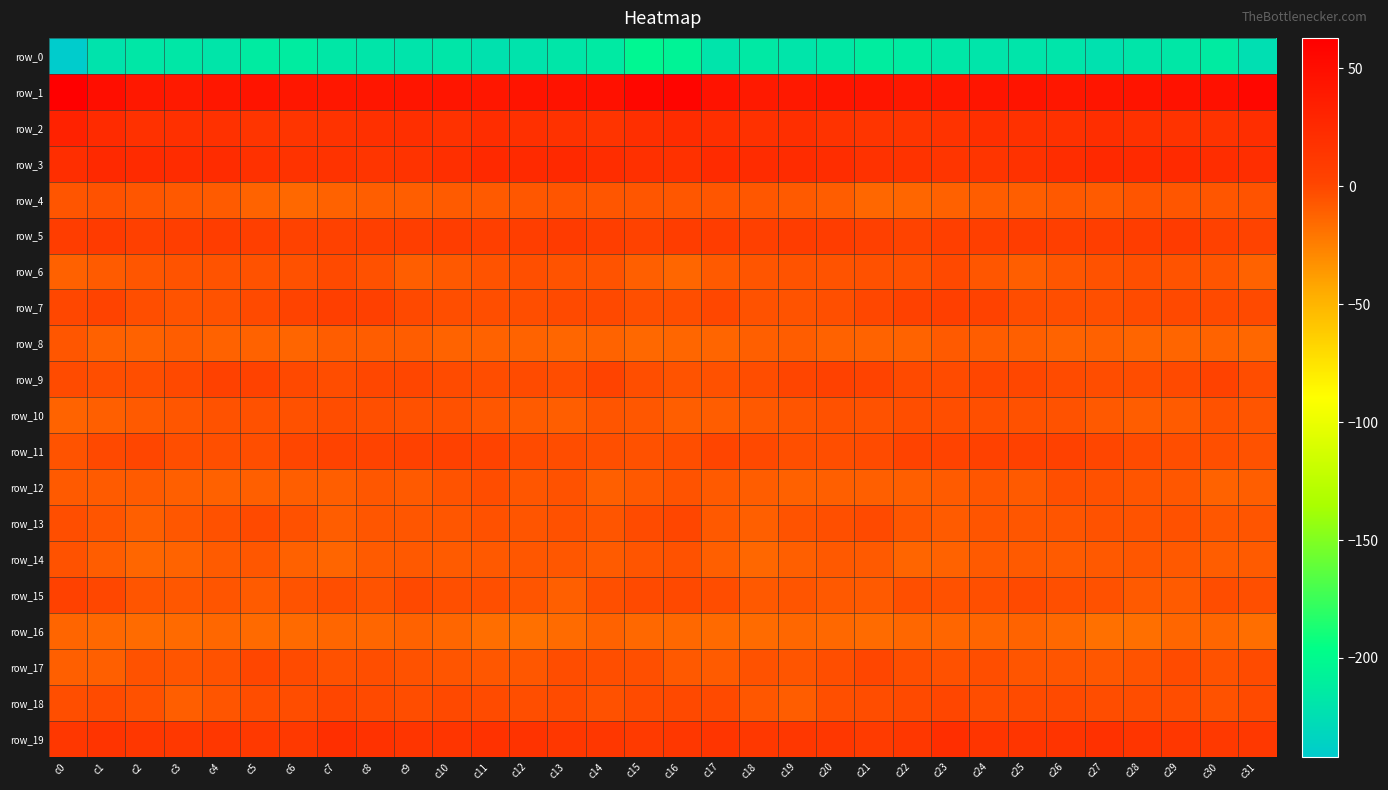

Between c30 and c23, which is larger?

c30